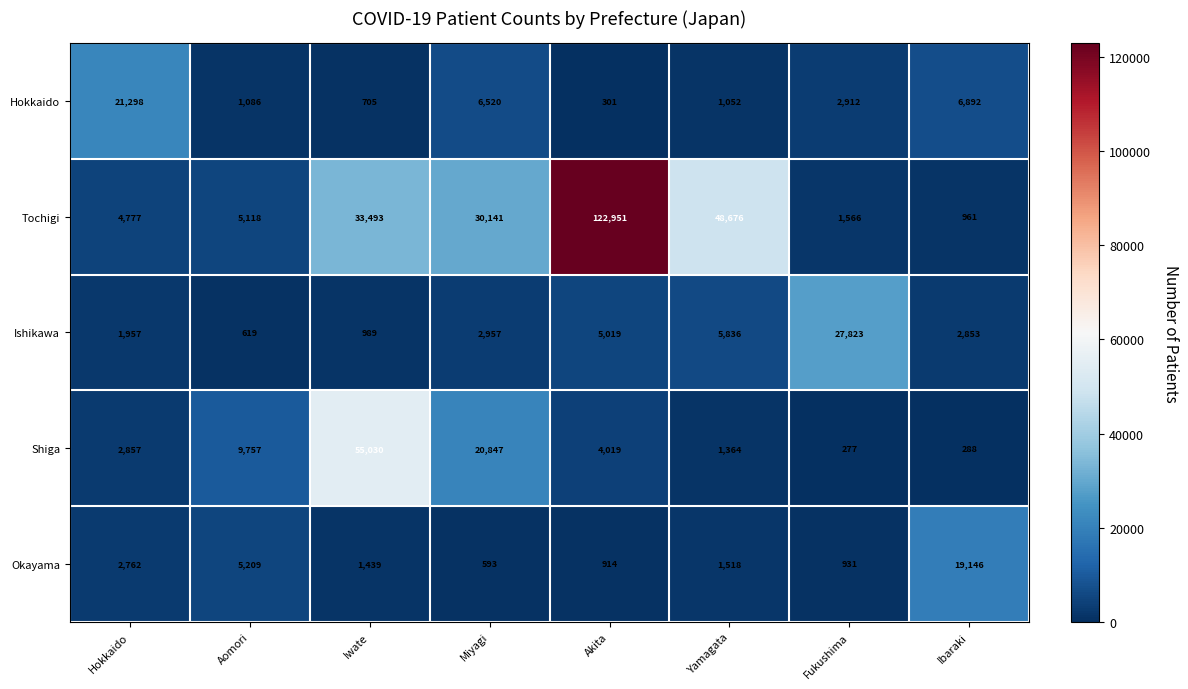

At Akita, list the series in order from smallest to largest.

Hokkaido, Okayama, Shiga, Ishikawa, Tochigi